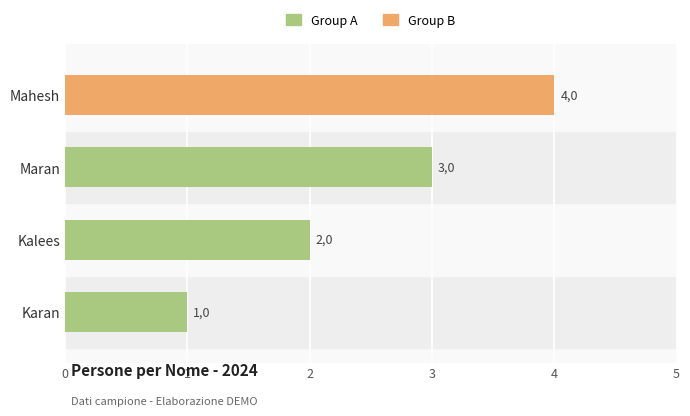

Reading right to left, transcribe all the data shown in this chart.

4	3	2	1